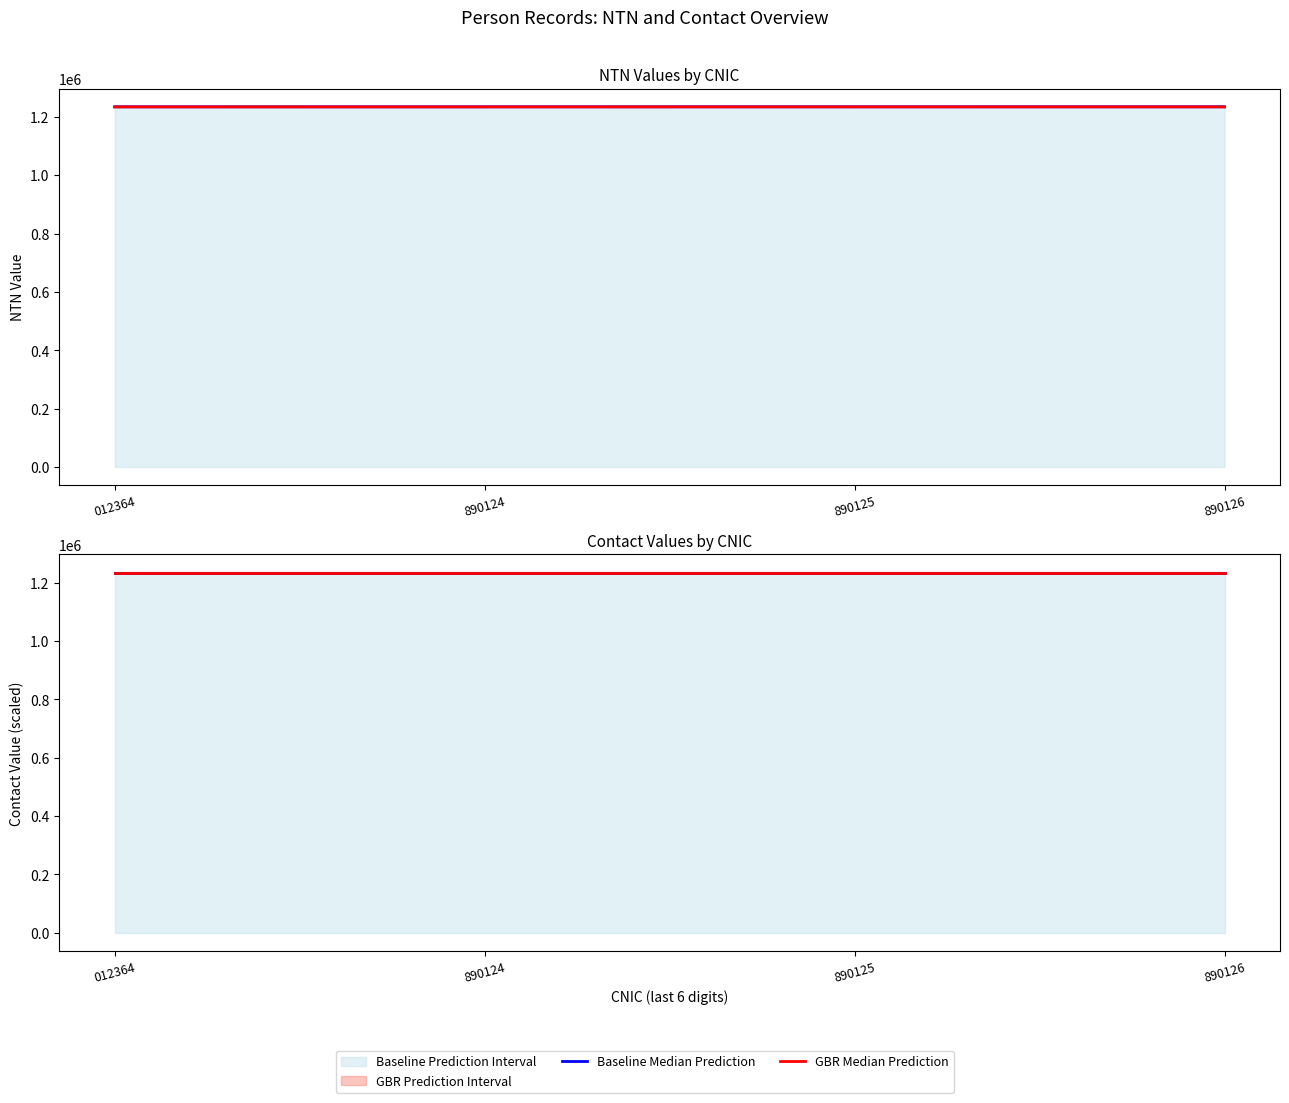

Which category has the highest value in the Contact Median series?

890126